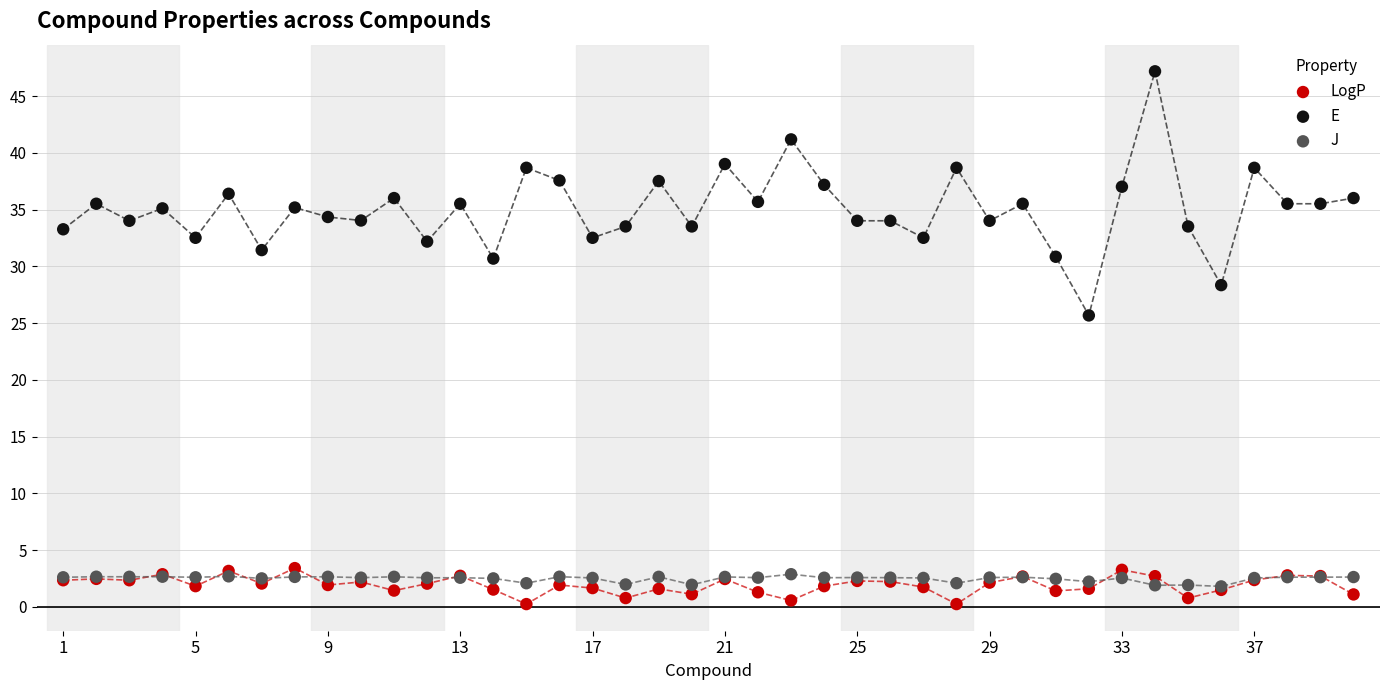

Which series has the largest Y range (max minus min)?

E